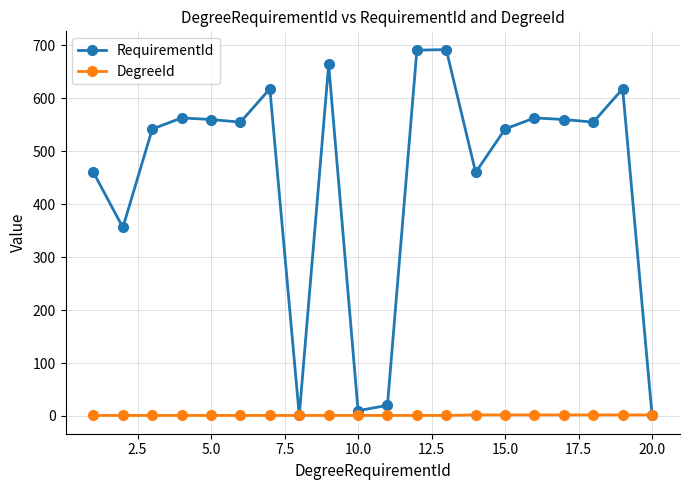

Which series has the largest total across all categories?

RequirementId